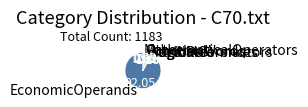

Combined, do LogicalConnectors and MathematicalOperators account for over 50%?

No